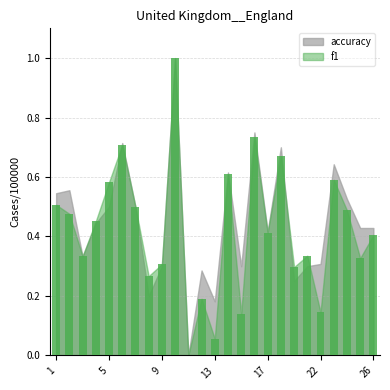

How many distinct data groups are displayed?

1